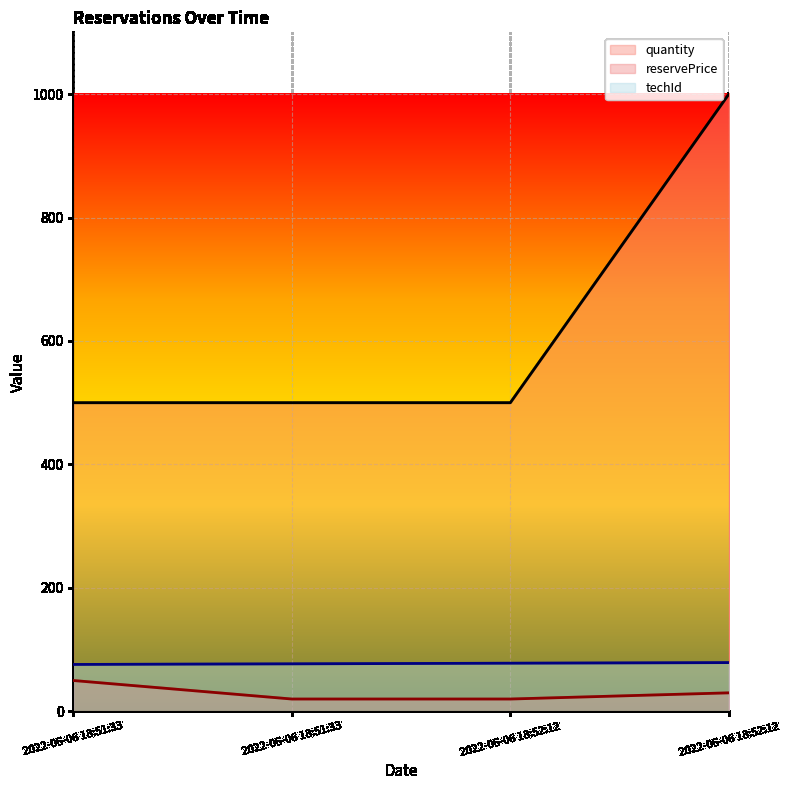

True or false: techId has more than 1 interior local peaks.

False